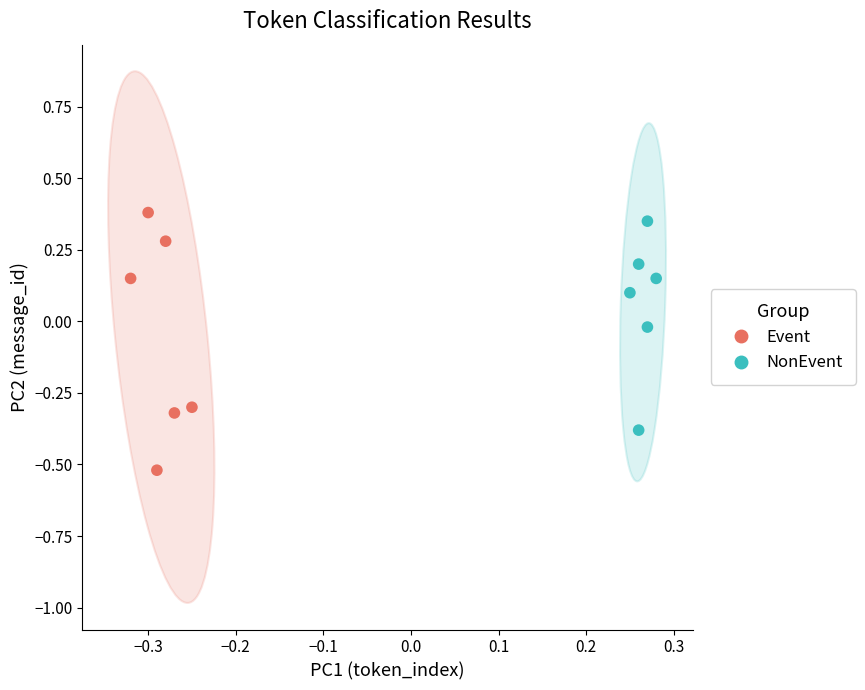

What are all the series names shown in the legend?

Event, NonEvent